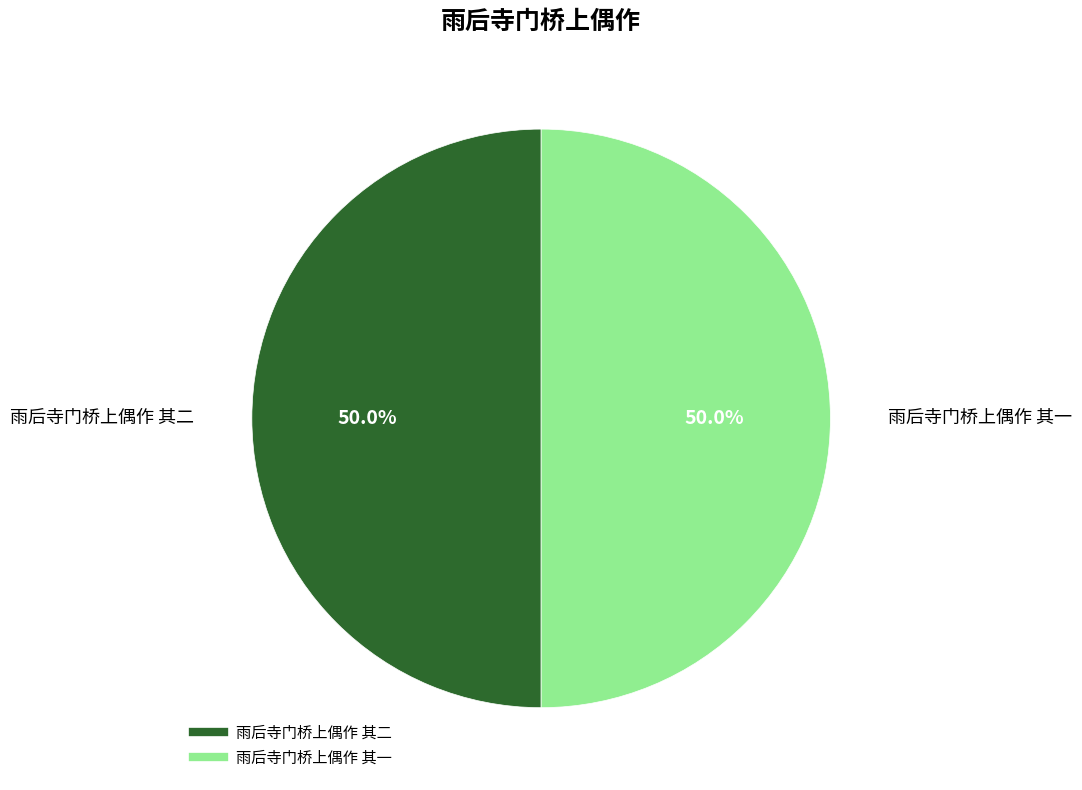

Is it true that 雨后寺门桥上偶作 其一 is 50% of the pie?

True